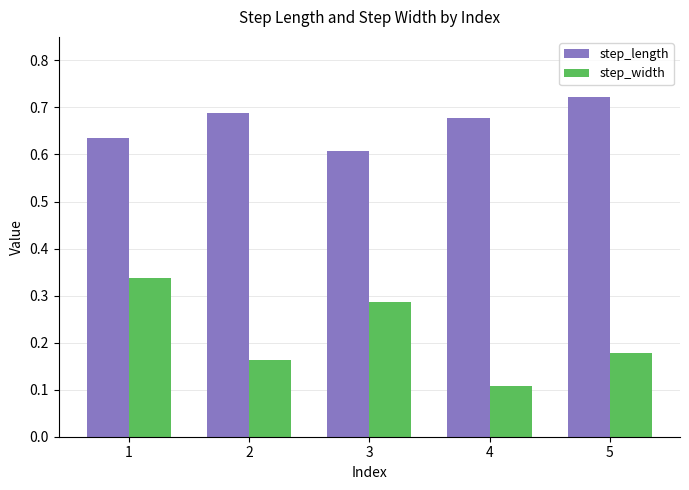

Where is step_width nearest to the value 0?

4